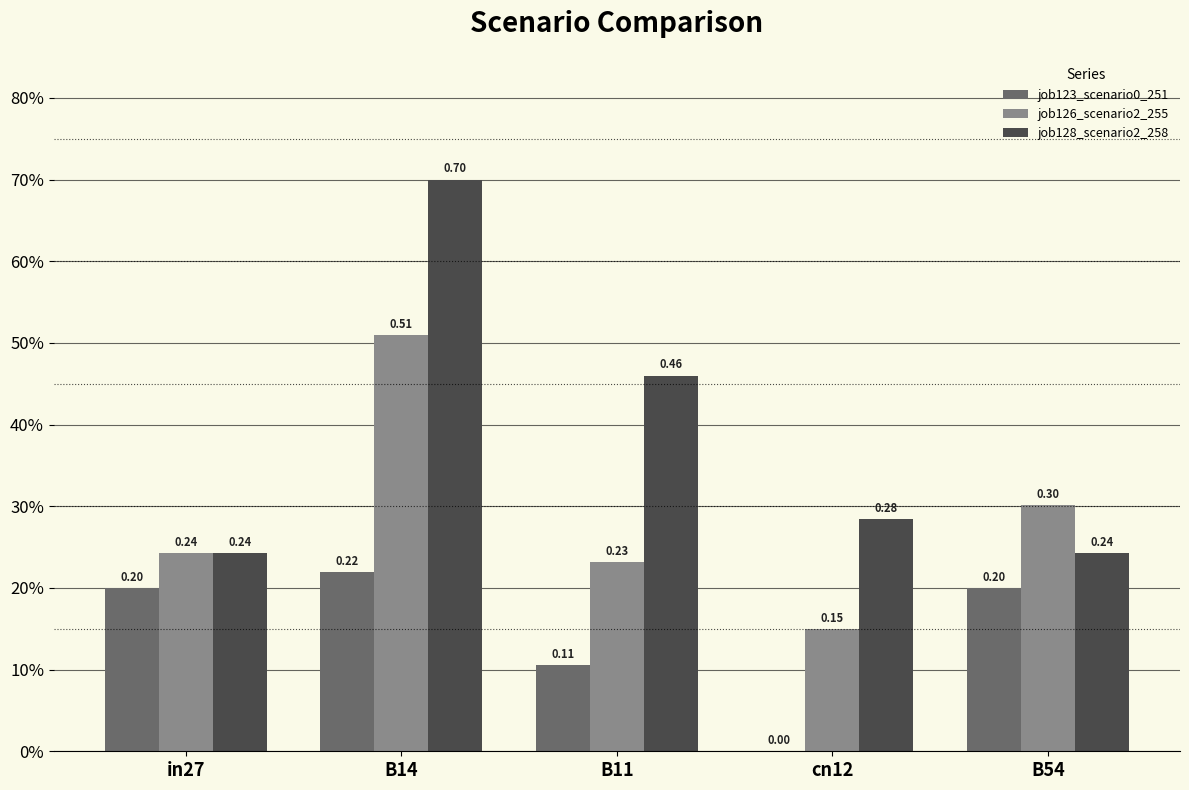

What is the difference between the maximum and minimum values in the job128_scenario2_258 series?

0.5